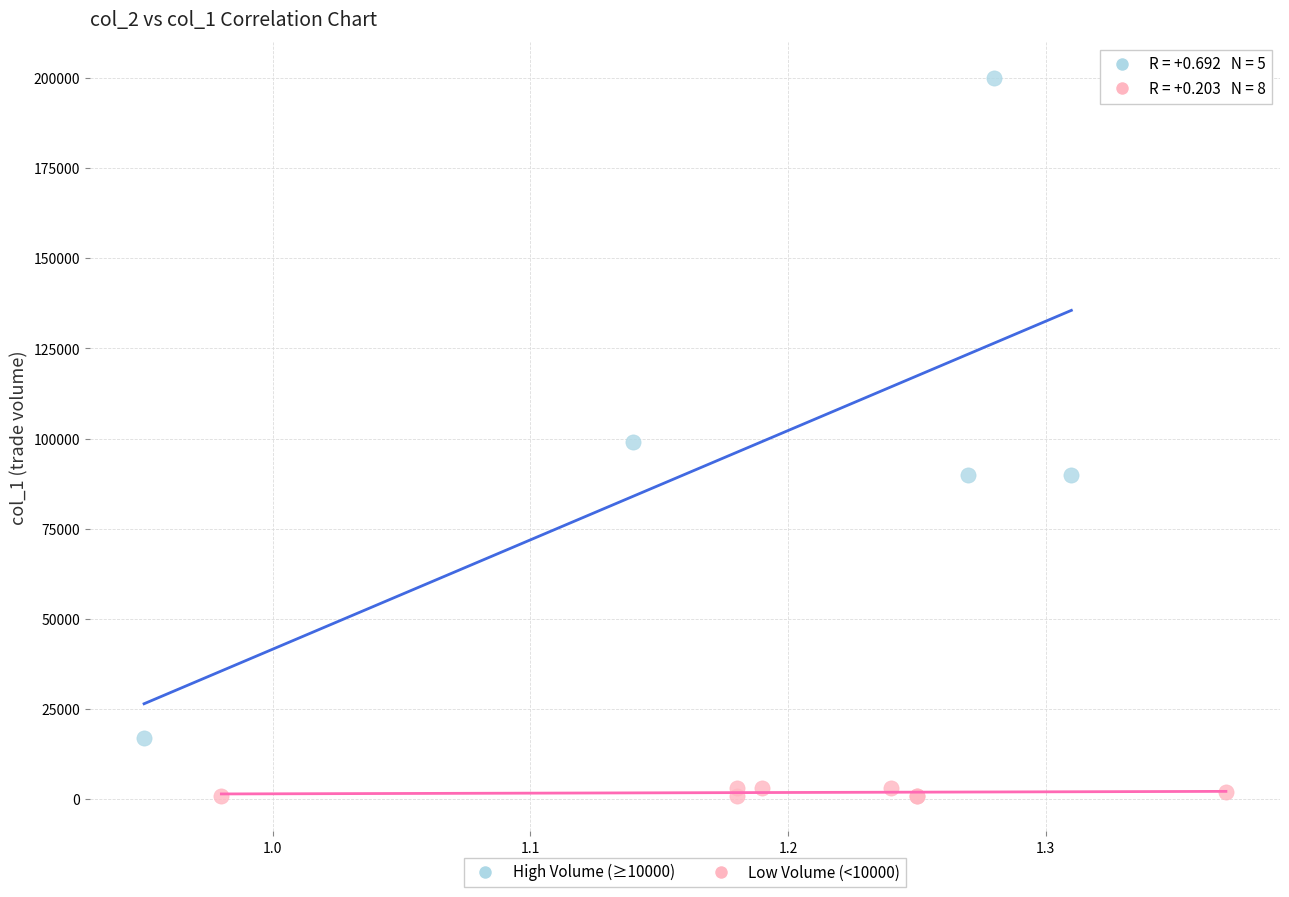

Which series has the widest spread of Y values?

High Volume (≥10000)